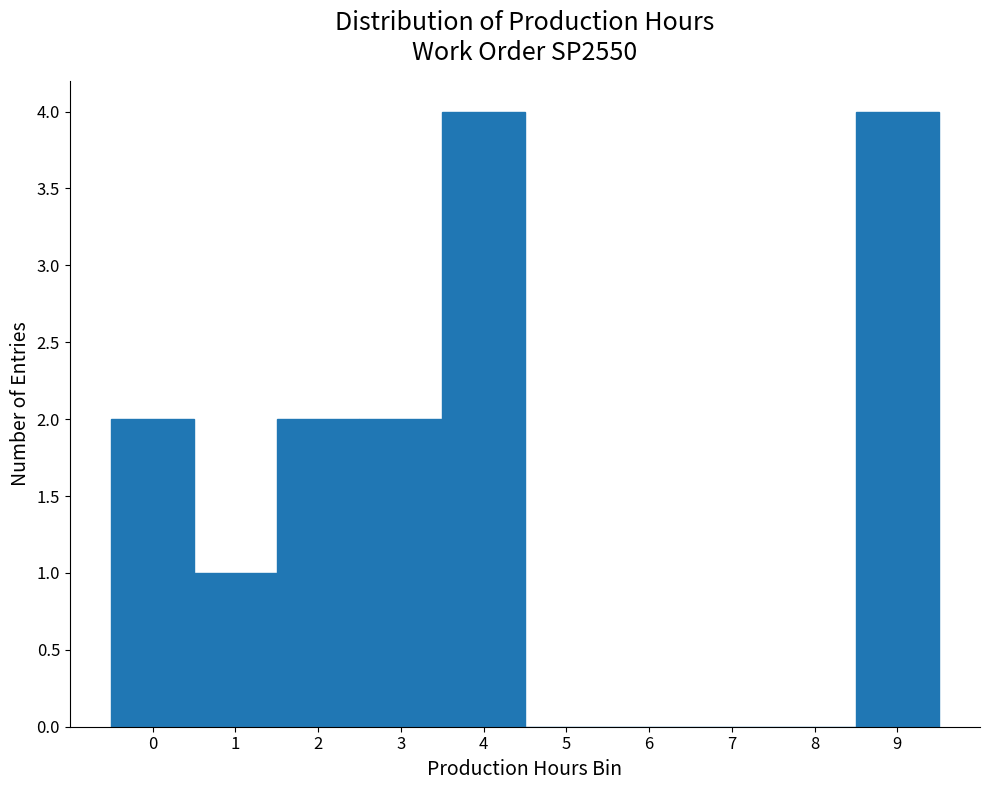

Reading left to right, list all the values displayed in this chart.

0=2	1=1	2=2	3=2	4=4	5=0	6=0	7=0	8=0	9=4